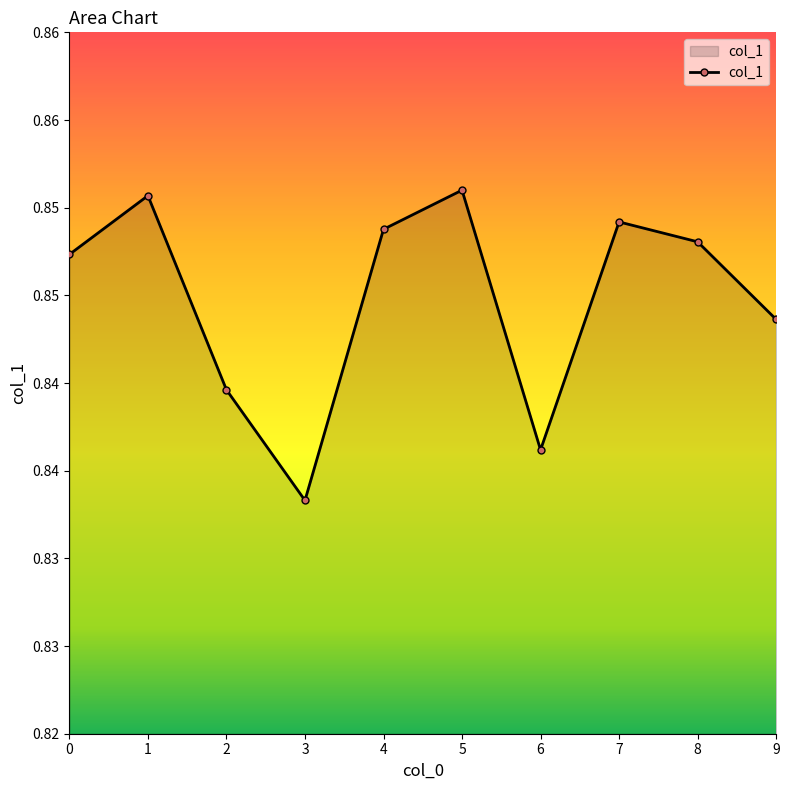

What is the value of the 9th point from the left?

0.8